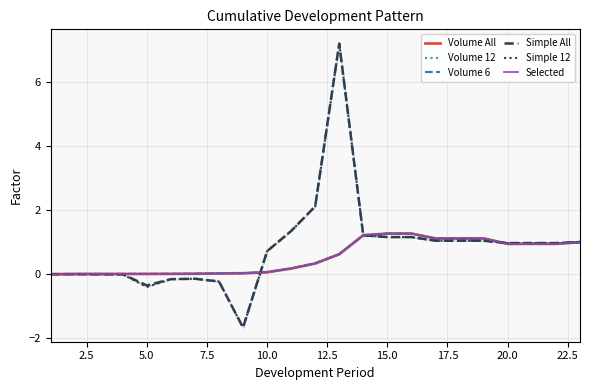

What are all the series names shown in the legend?

Volume All, Volume 12, Volume 6, Simple All, Simple 12, Selected